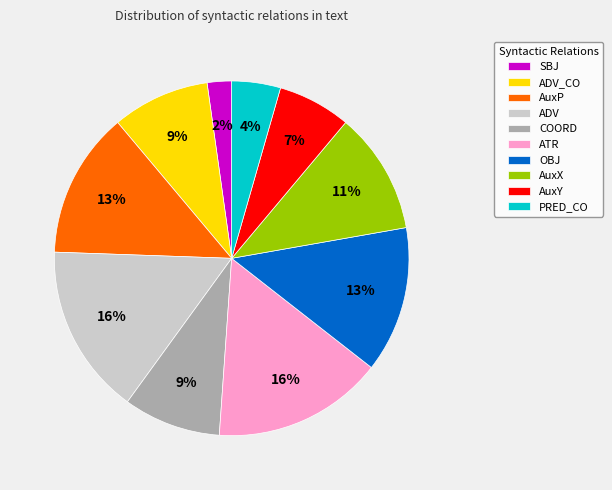

The OBJ slice represents 20% of the pie. True or false?

False